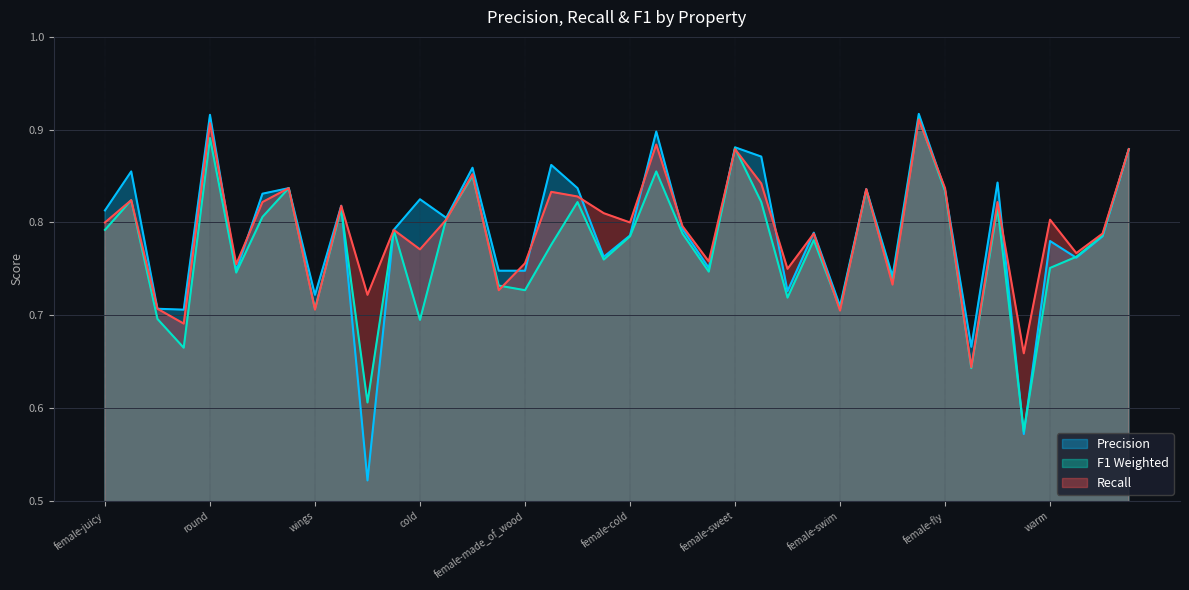

Where is r nearest to the value 0?

33